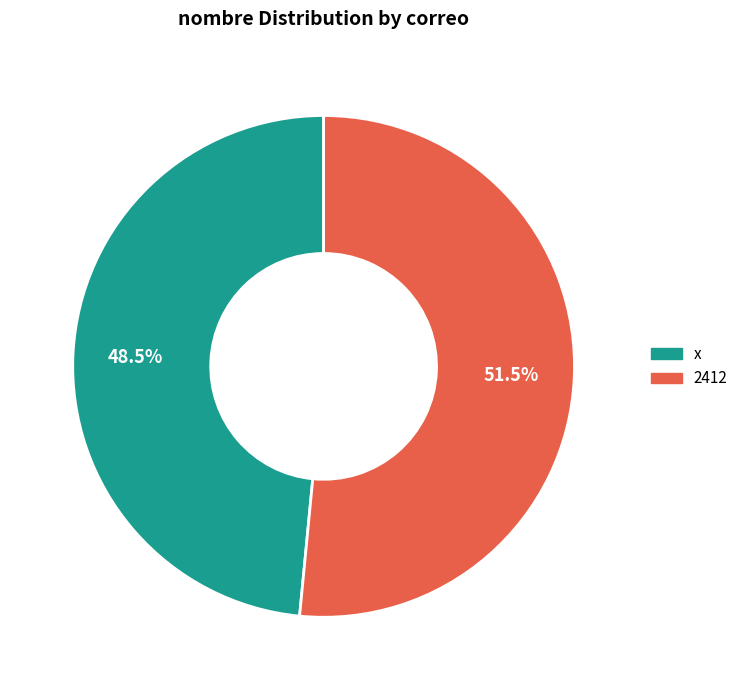

Is the sum of 2412 and x greater than half?

Yes